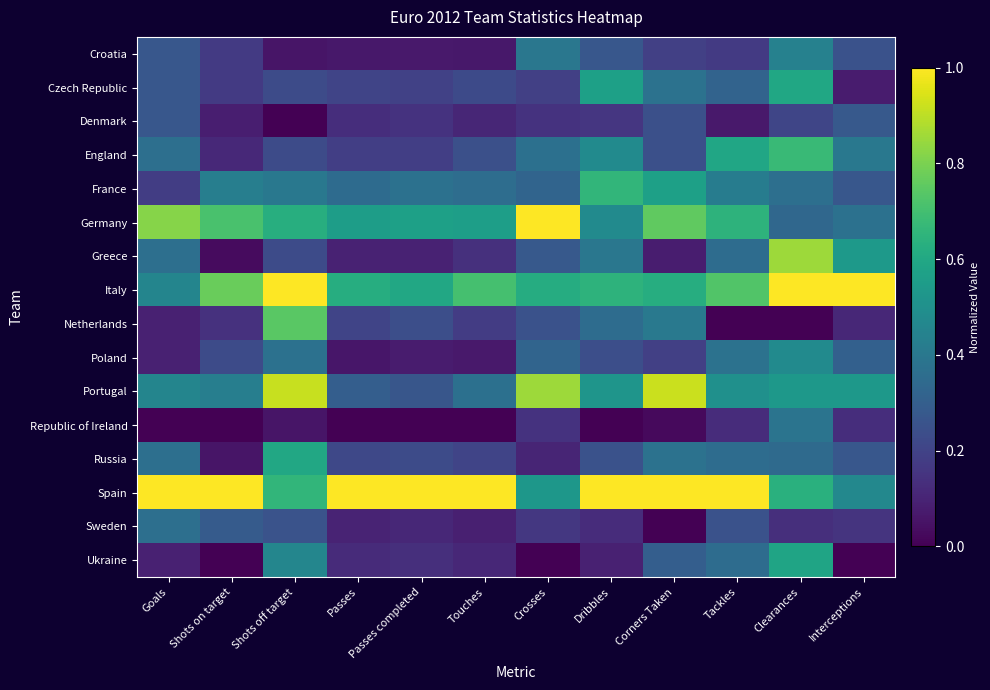

What is the spread (max minus min) of values at Corners Taken?

1.0